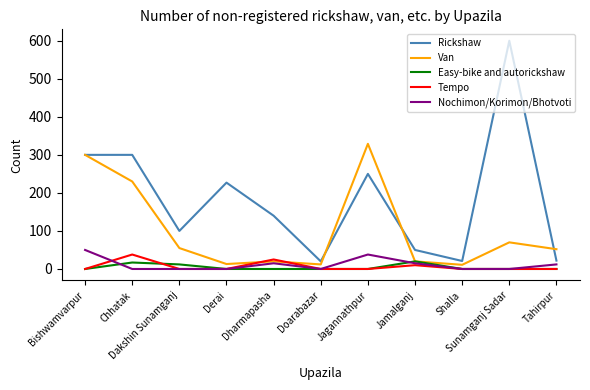

Does the chart have visible grid lines?

No